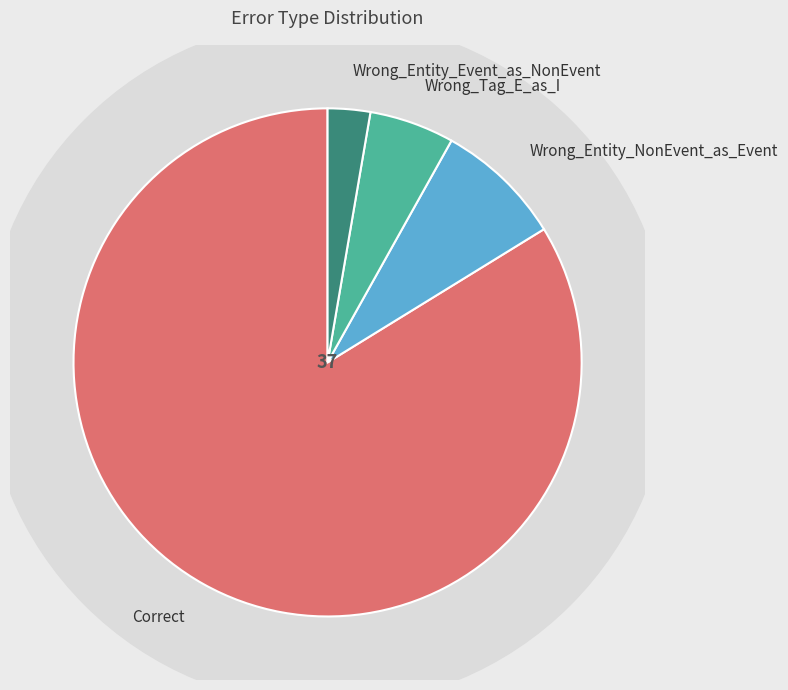

Do Correct and Wrong_Entity_NonEvent_as_Event together represent more than half of the pie?

Yes